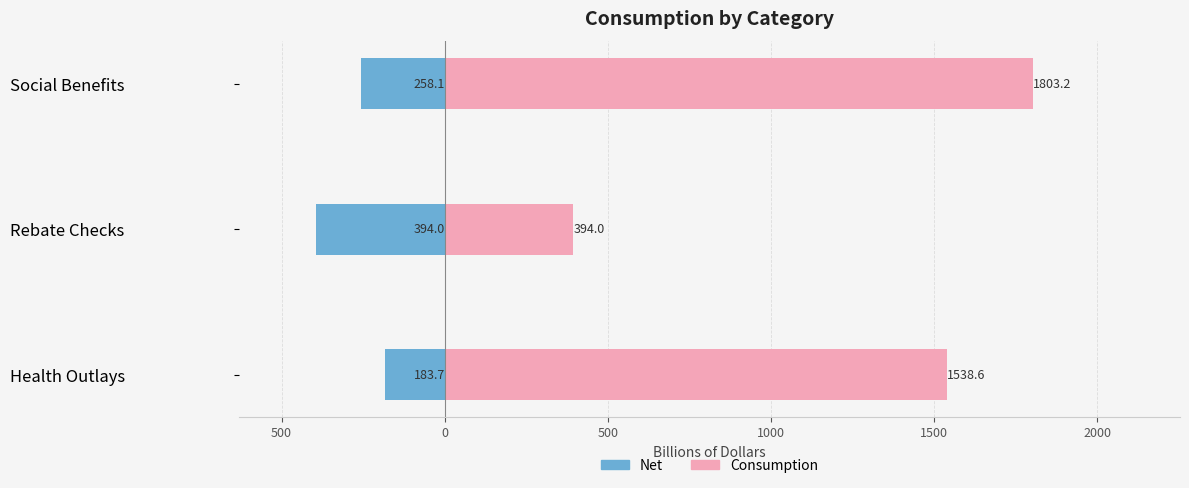

What is the lowest value of the net series?

-394.0